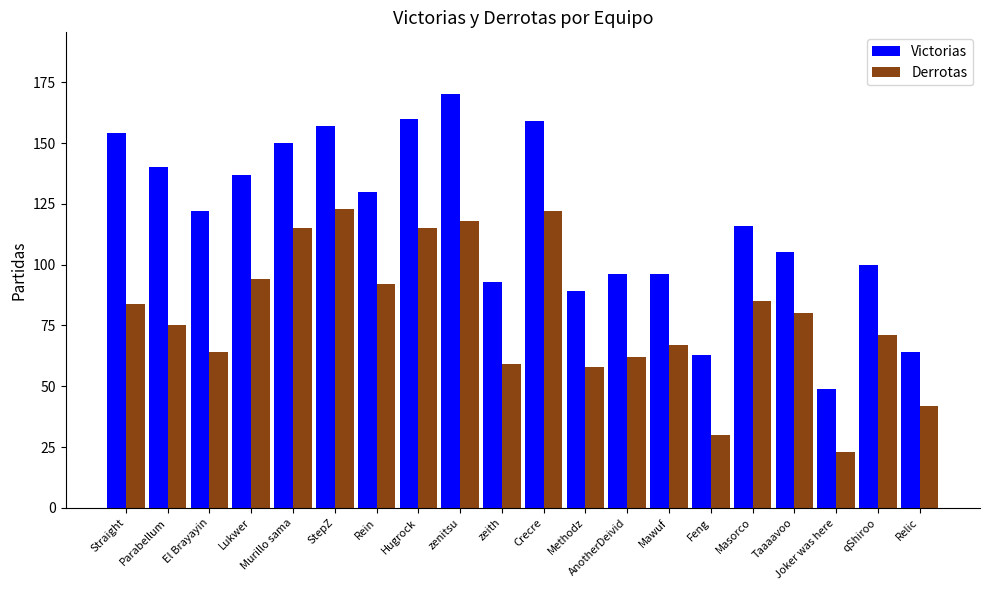

Rank the series by their maximum value, from highest to lowest.

Victorias, Derrotas